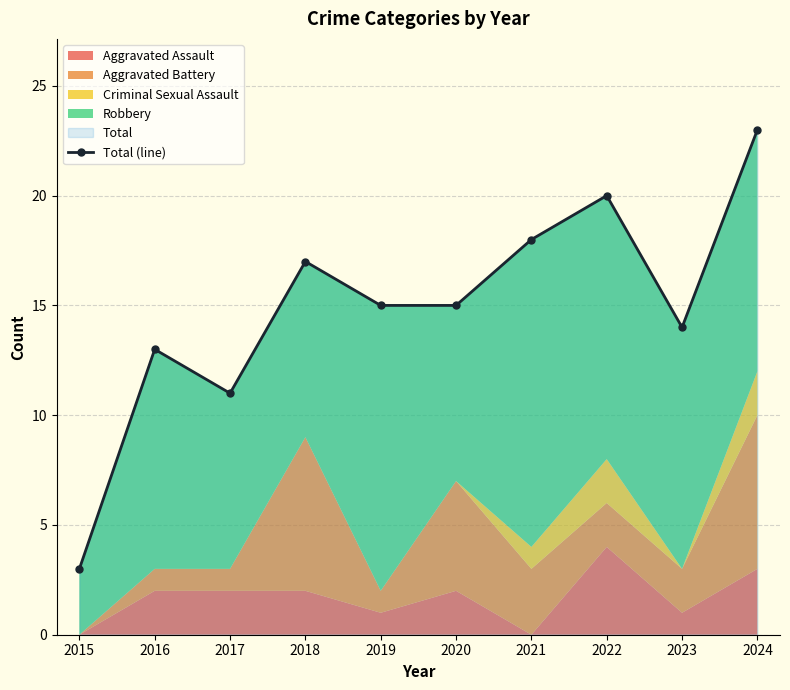

Reading left to right, transcribe all the data shown in this chart.

3	13	11	17	15	15	18	20	14	23